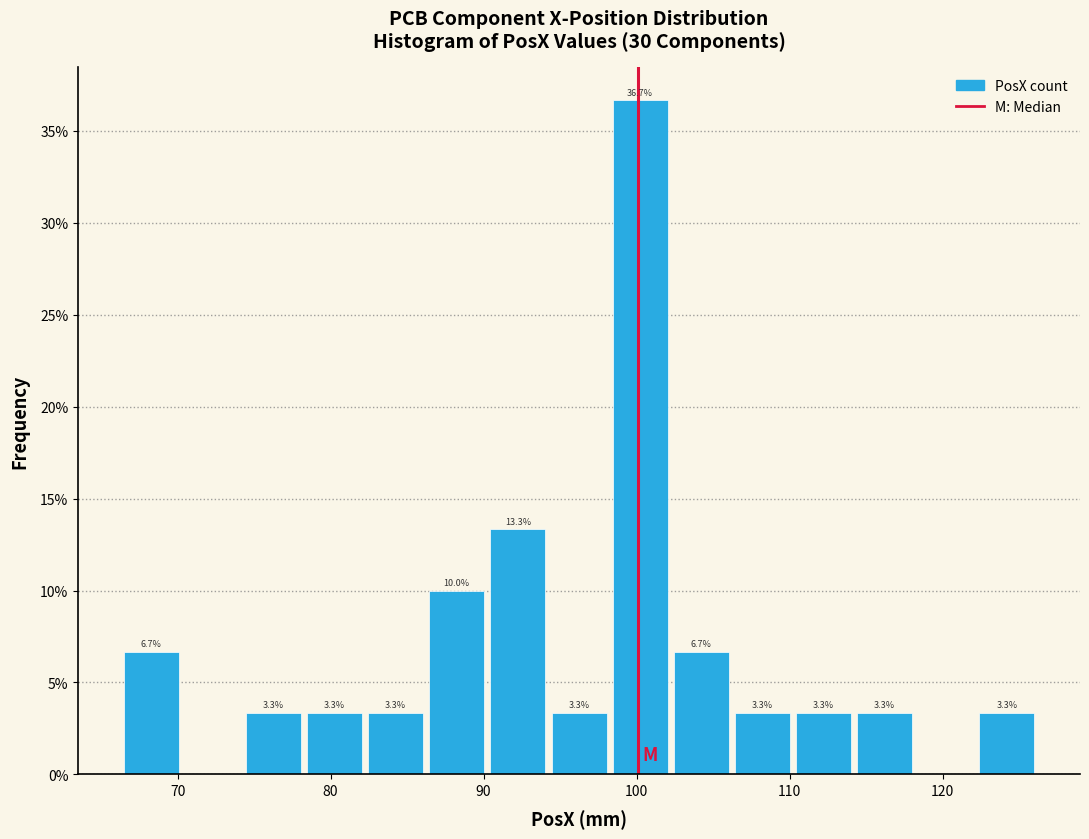

Read against the x-axis, roughly where is the centre of the tallest bar?

100